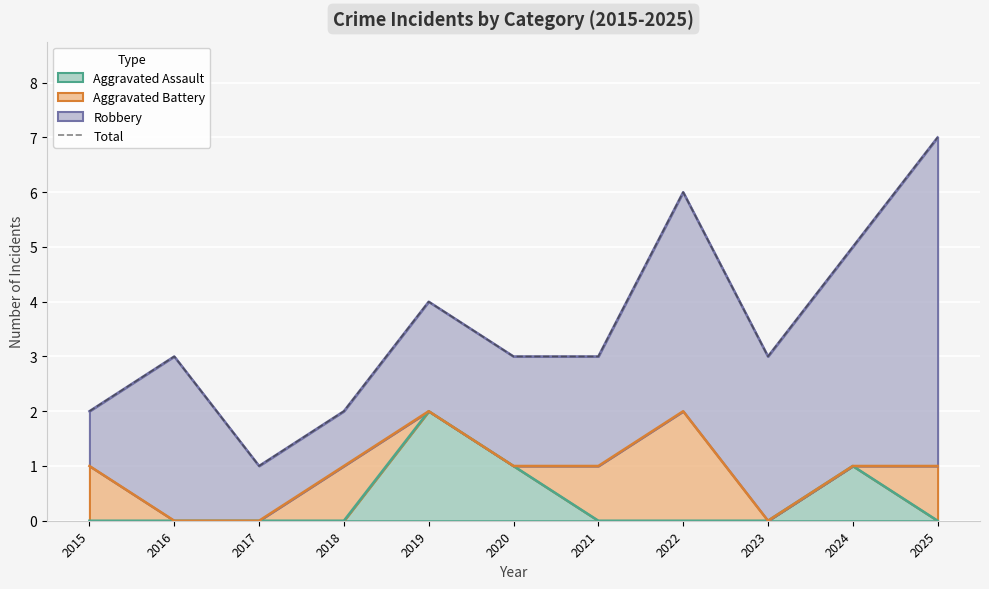

True or false: the data shows 1 at 2023.

False